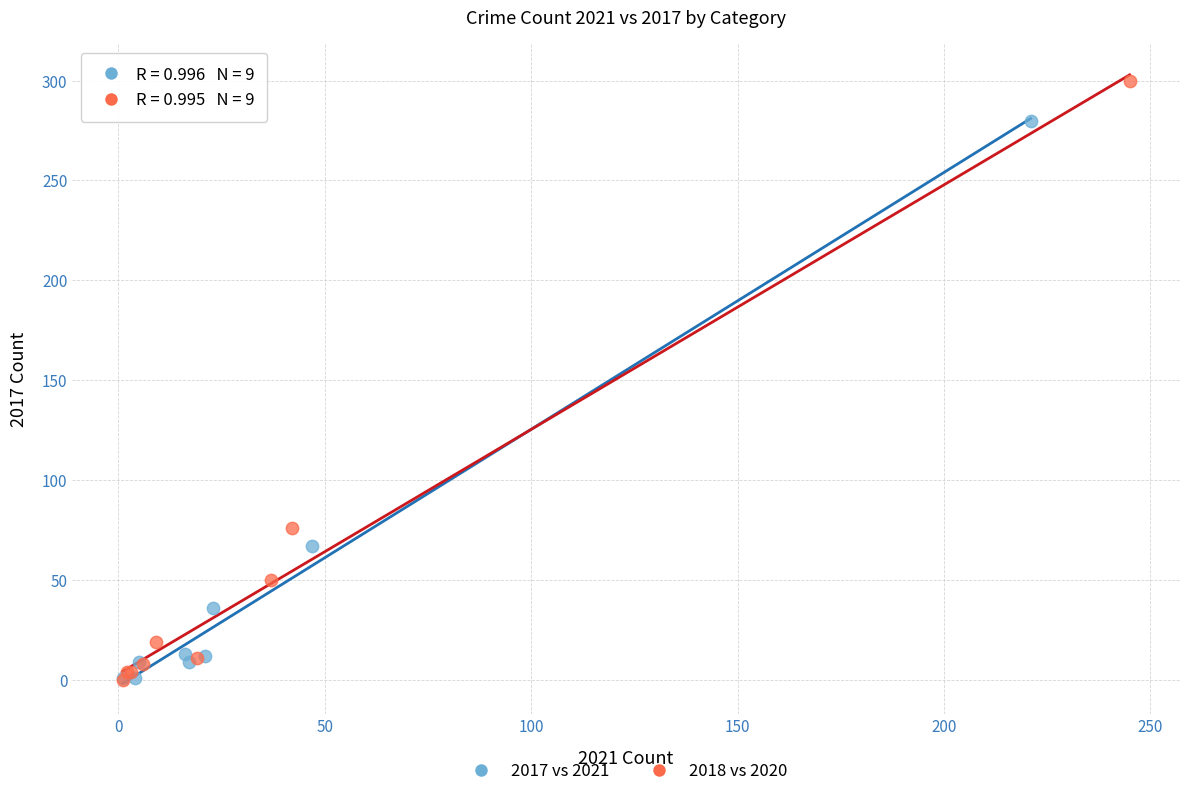

Which series has the widest spread of Y values?

2018 vs 2020